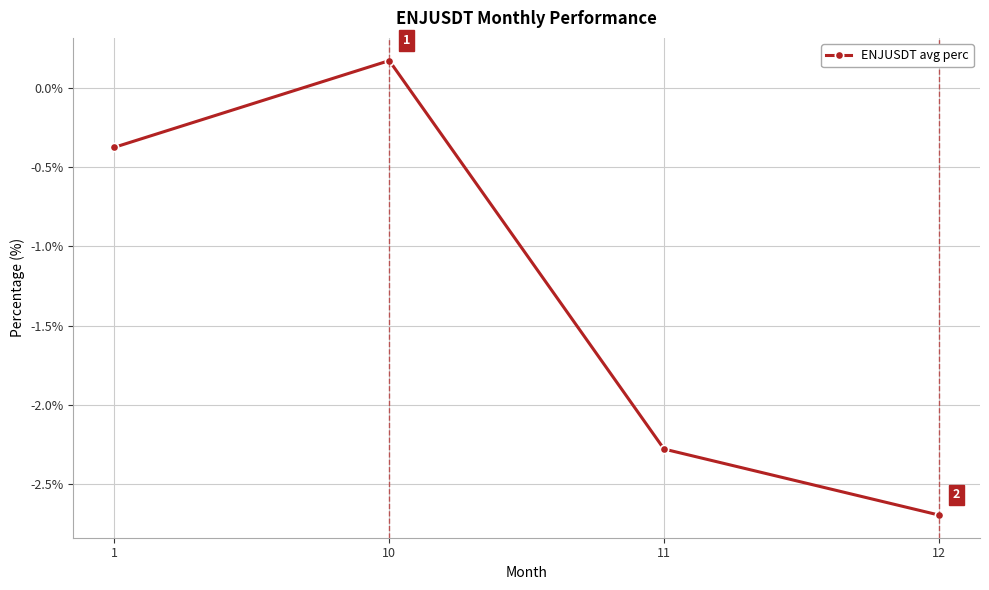

What is the smallest value displayed?

-2.7